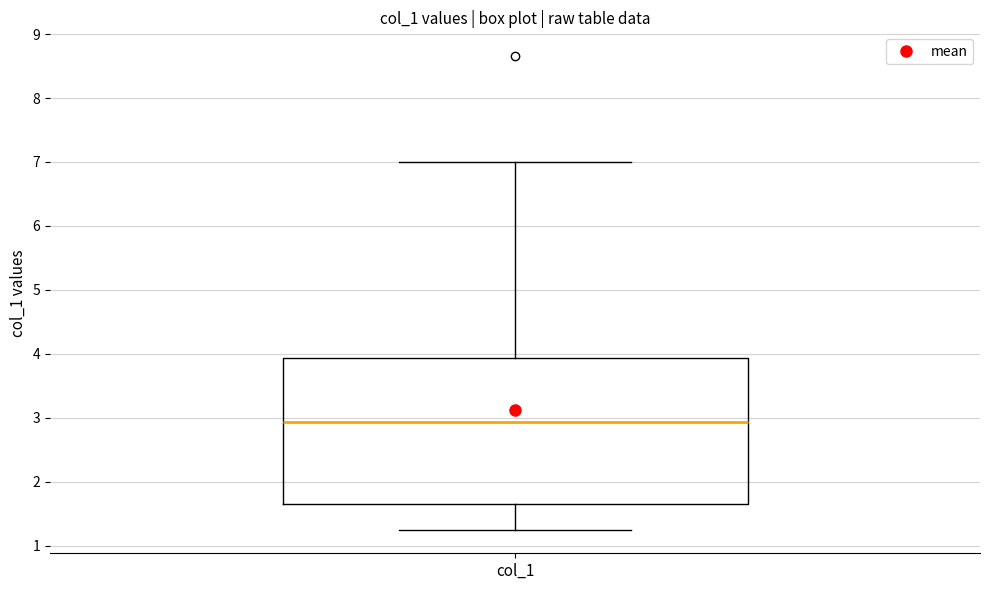

Where does the lower whisker of the box for col_1 end on the y-axis? The values are not printed on the chart, so give them approximately, as read against the axis.

1.2